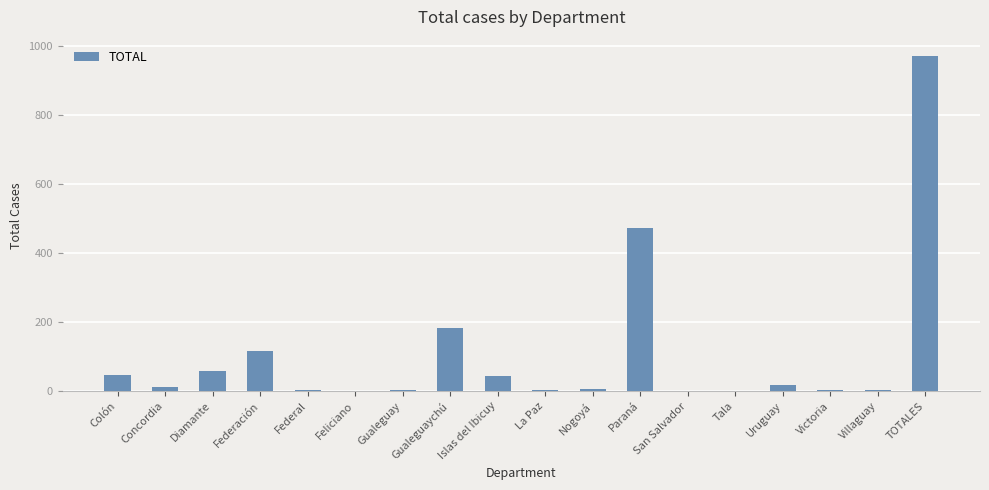

The value at Feliciano is 0. True or false?

True